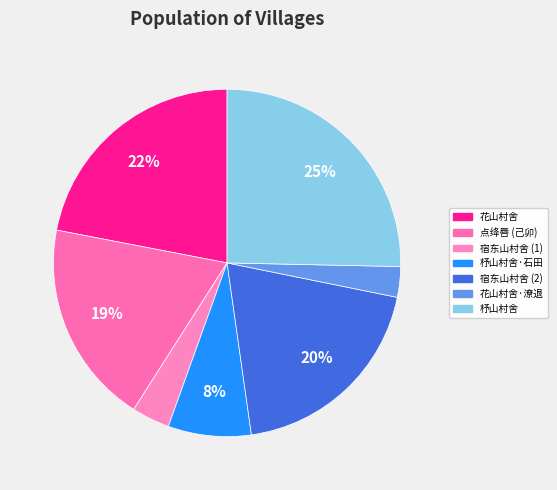

To the nearest percent, what is the average slice percentage?

14%